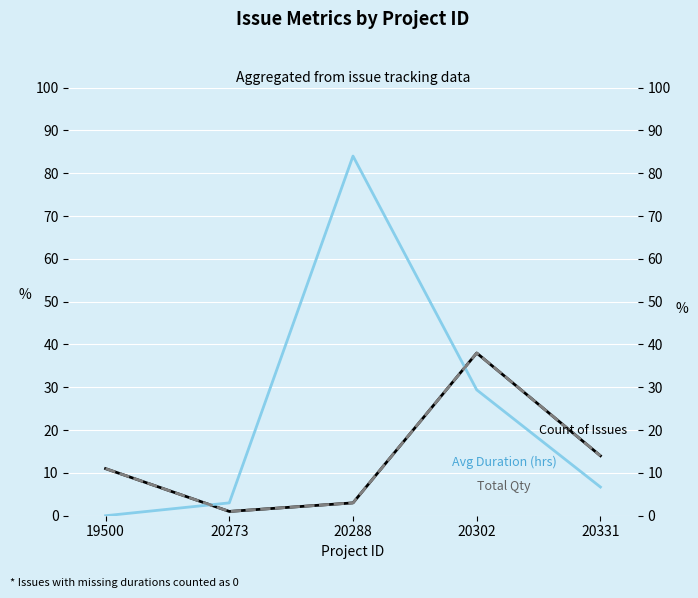

What is the sum of the Avg Duration (hrs) values at 20302 and 19500?

29.4